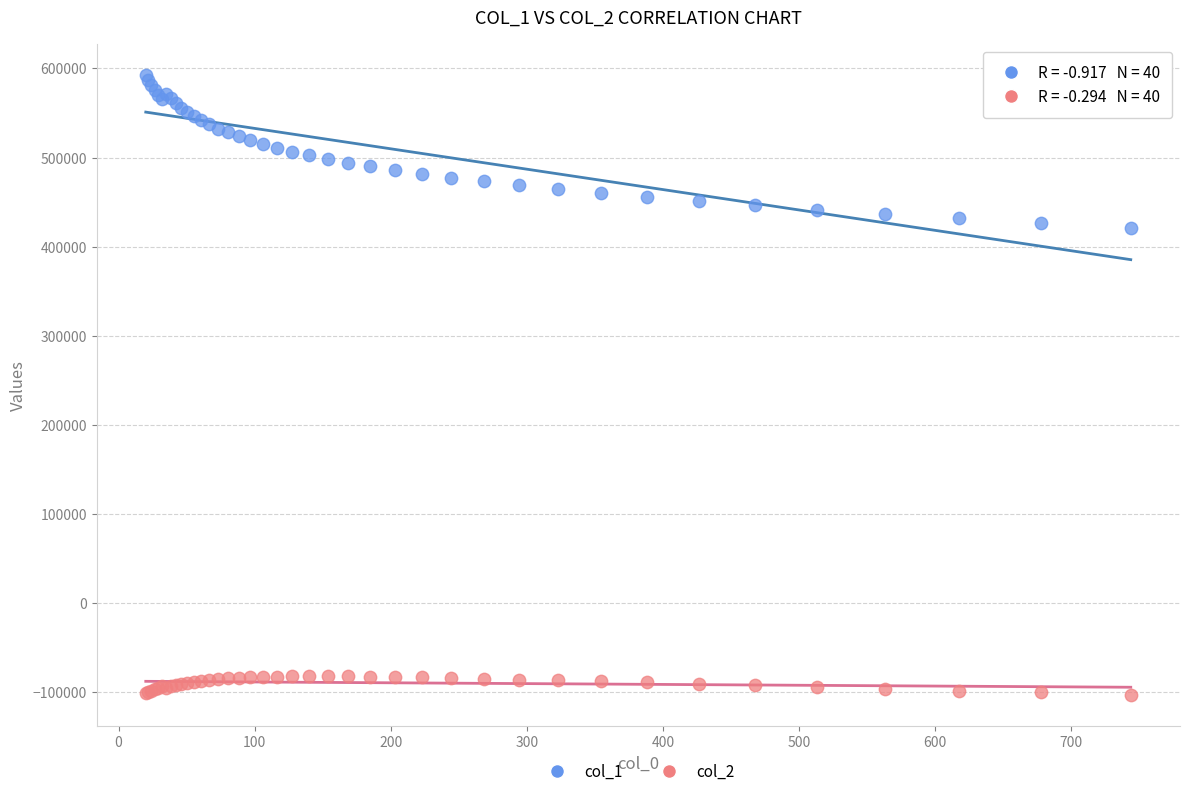

Which series contains the lowest Y value?

col_2